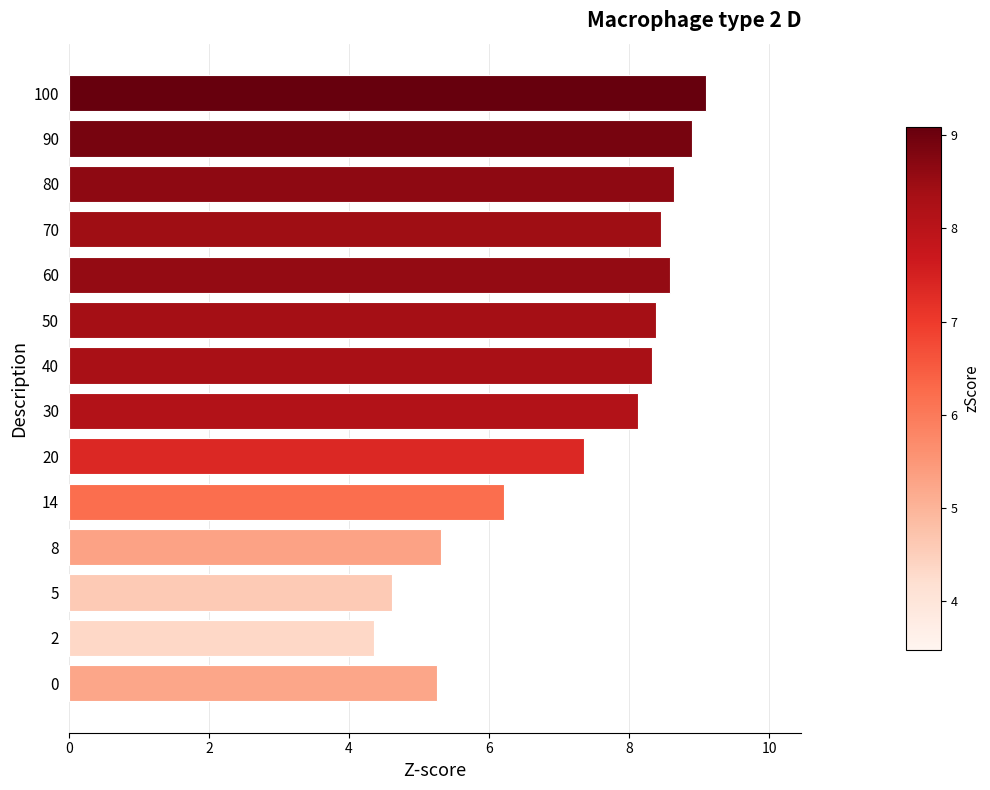

What is the ratio of the value at 90 to the value at 40?

1.1